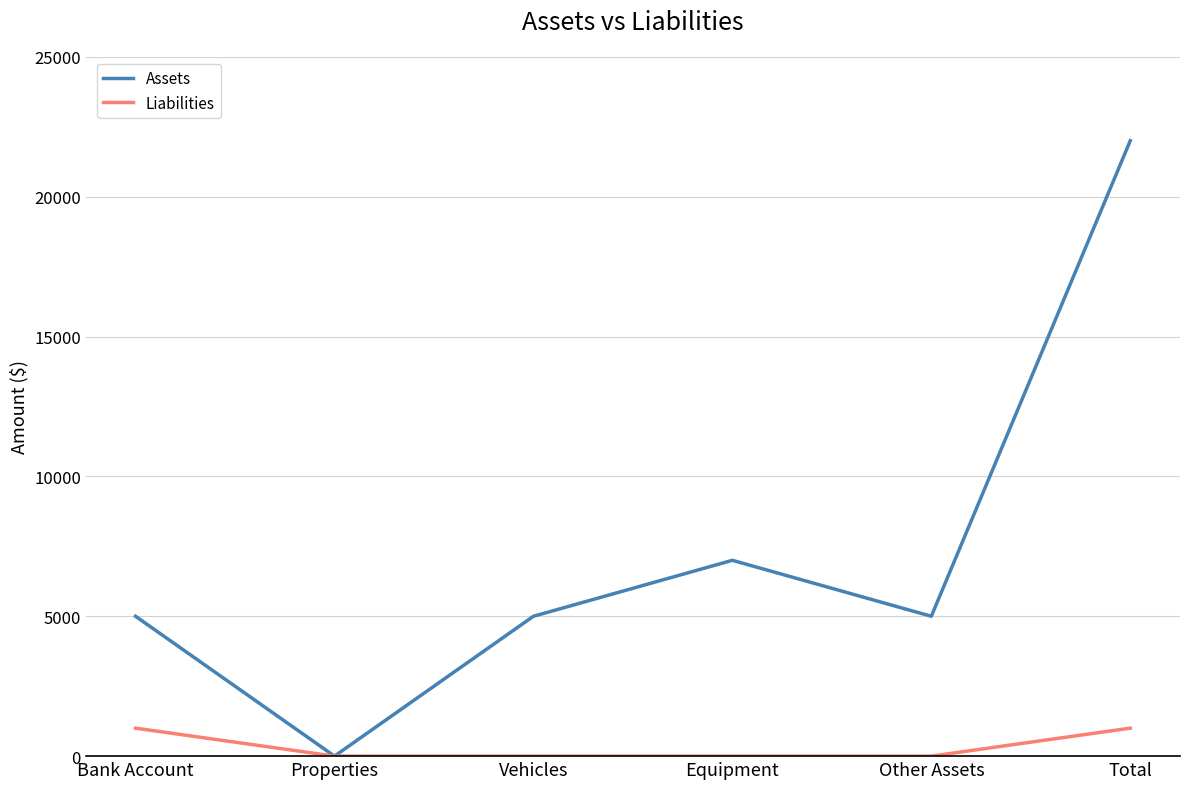

At Bank Account, list the series in order from smallest to largest.

Liabilities, Assets